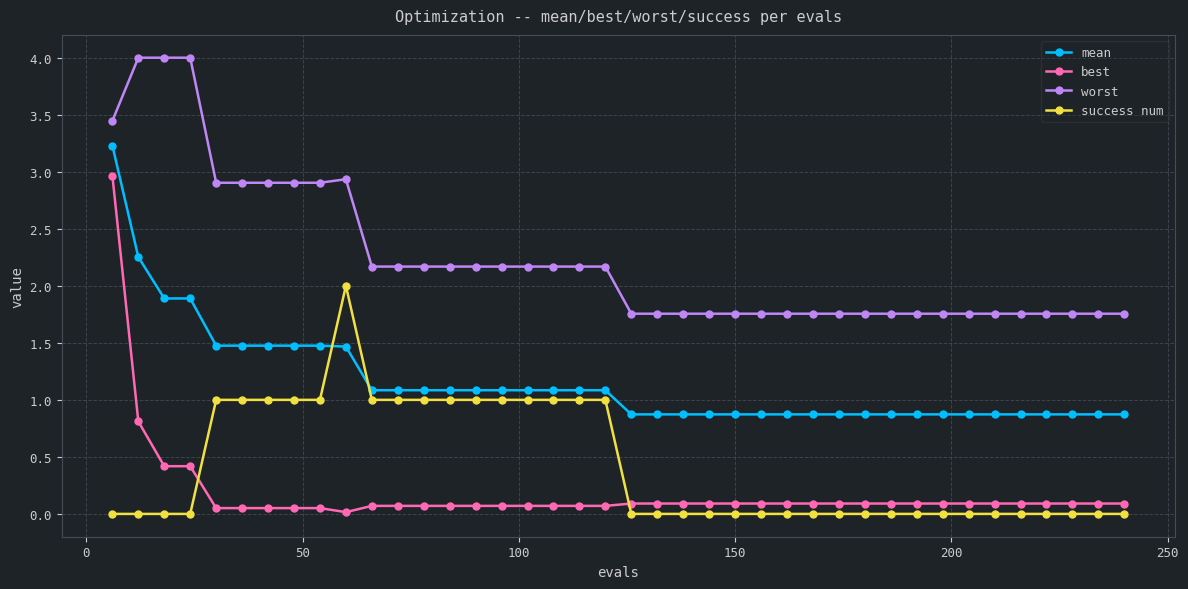

Rank the series by their maximum value, from highest to lowest.

worst, mean, best, success num